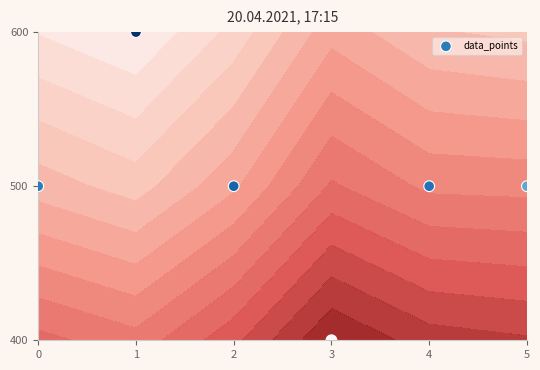

Between 1 and 0, which is larger?

1